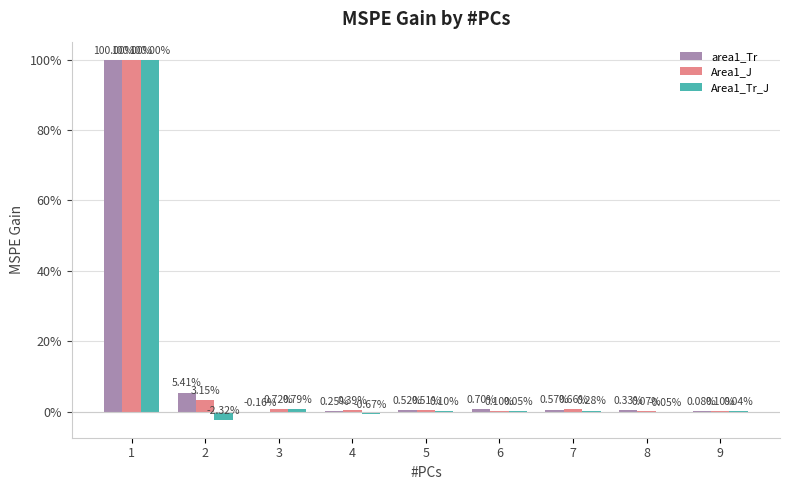

Are the bars horizontal?

No